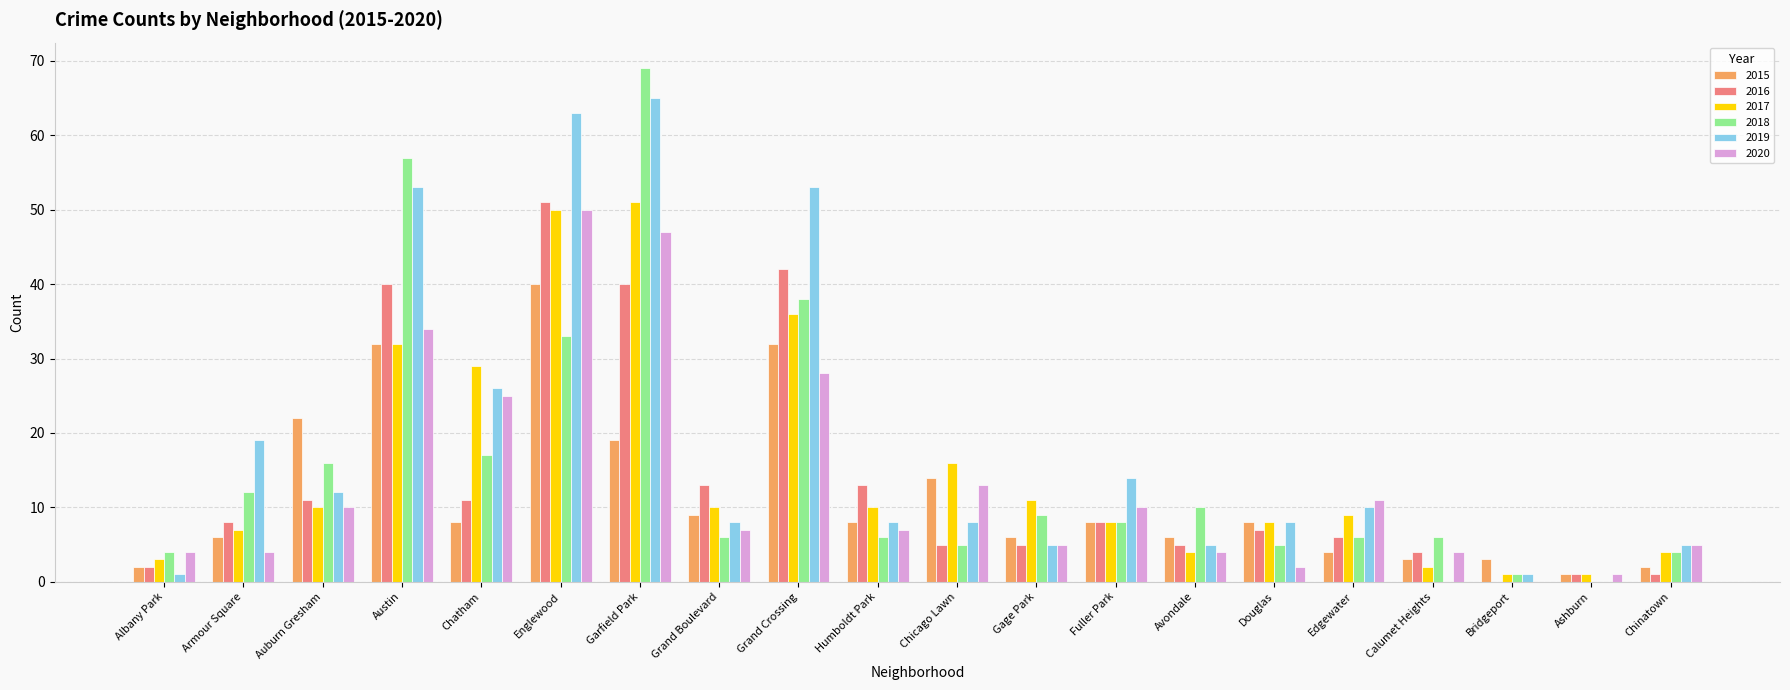

What is the sum of all 2020 values?

271